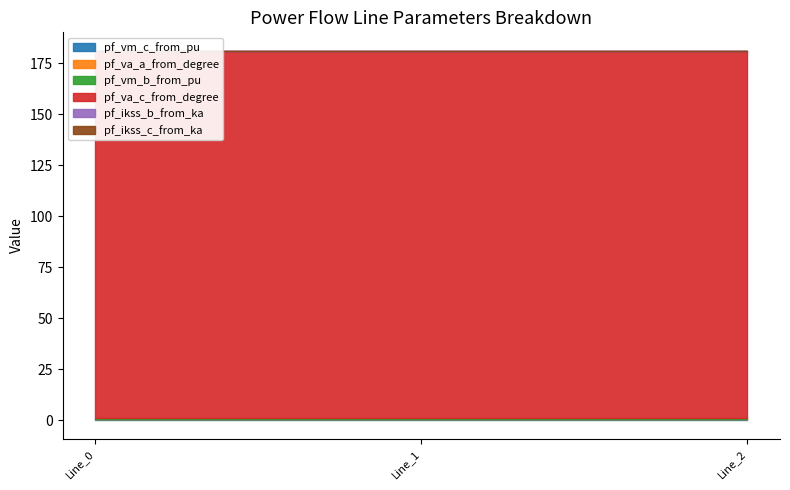

Between Line_2 and Line_1, which is larger?

Line_2